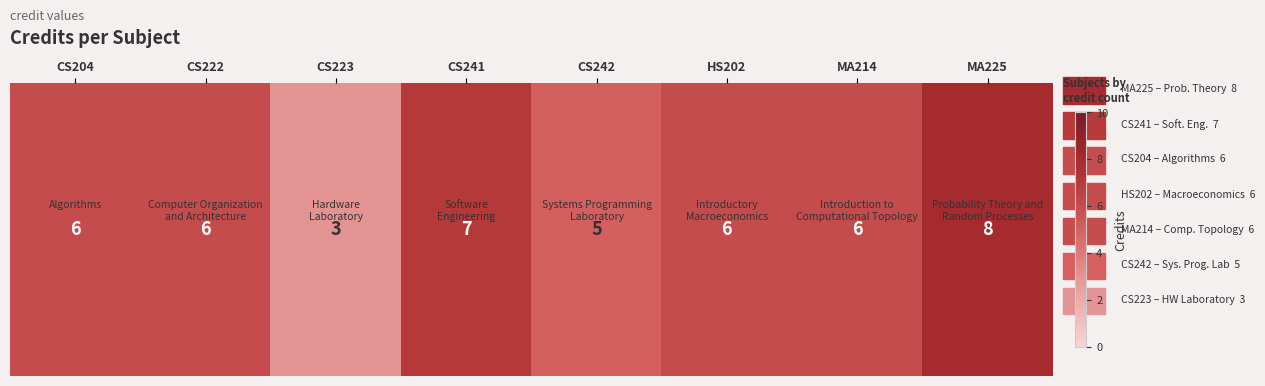

Reading left to right, what are all the values shown in this chart?

CS204=6	CS222=6	CS223=3	CS241=7	CS242=5	HS202=6	MA214=6	MA225=8